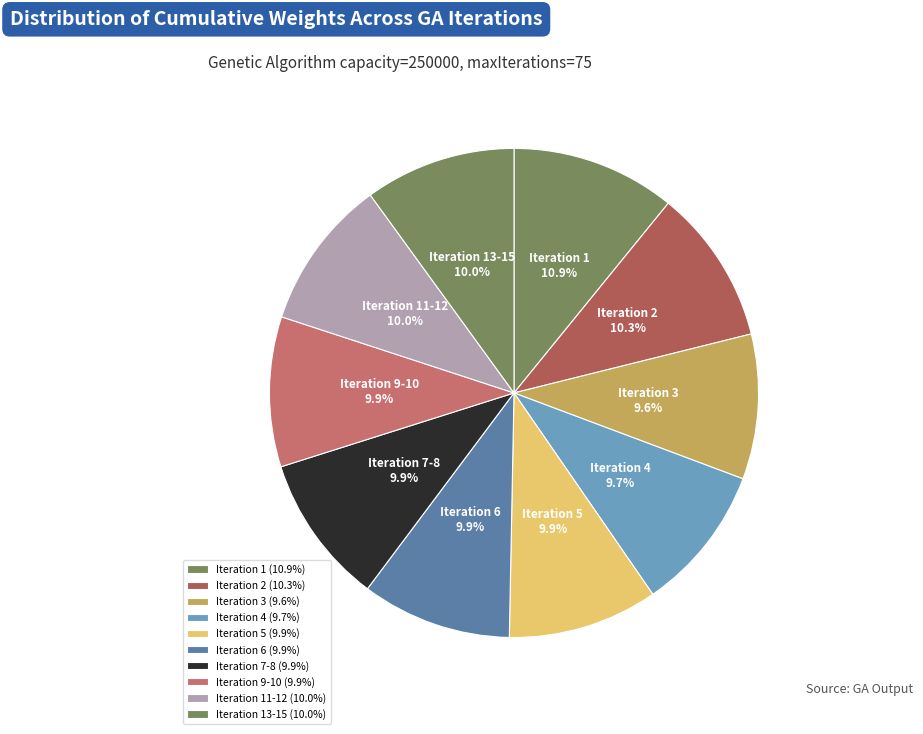

What is the ratio of the value at Iteration 7-8 to the value at Iteration 1?

0.9